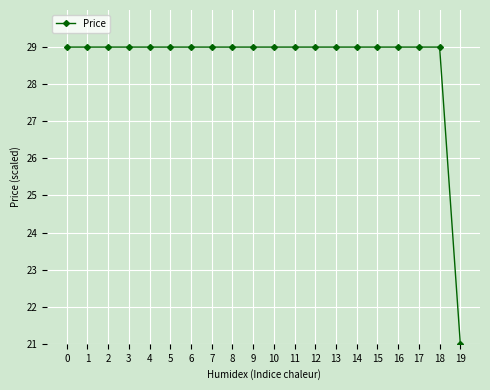

Reading right to left, extract all data points from this chart.

19=21	18=29	17=29	16=29	15=29	14=29	13=29	12=29	11=29	10=29	9=29	8=29	7=29	6=29	5=29	4=29	3=29	2=29	1=29	0=29